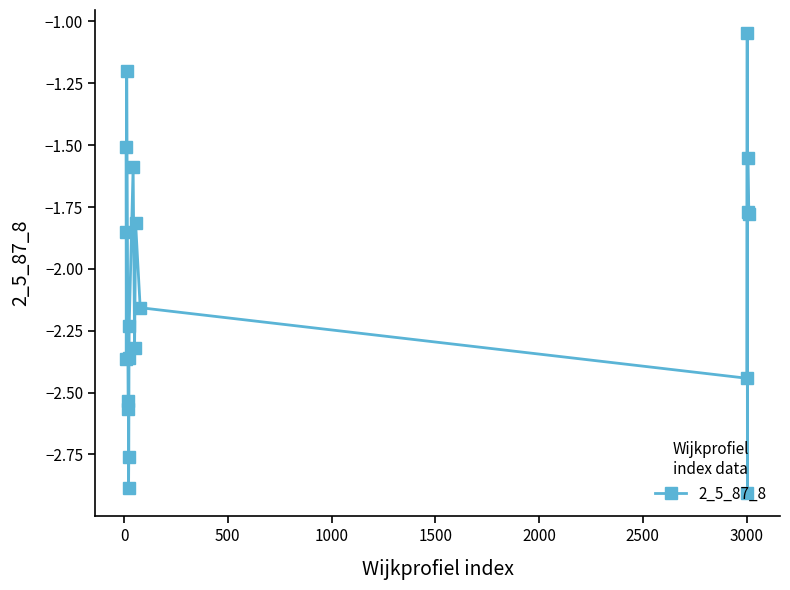

What is the difference between the maximum and minimum values?

1.9